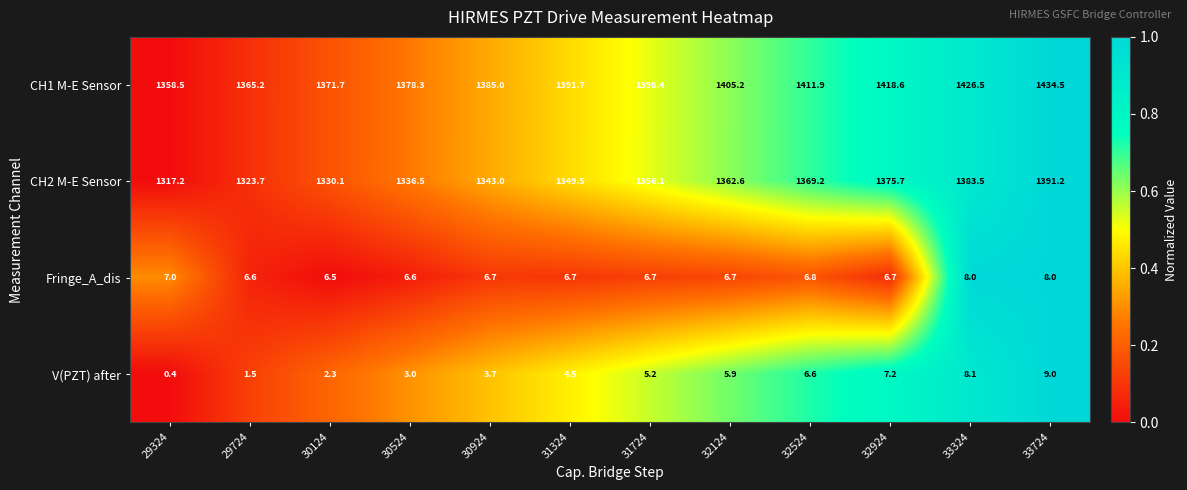

What is the difference between the maximum and minimum values in the CH1 M-E Sensor series?

76.0